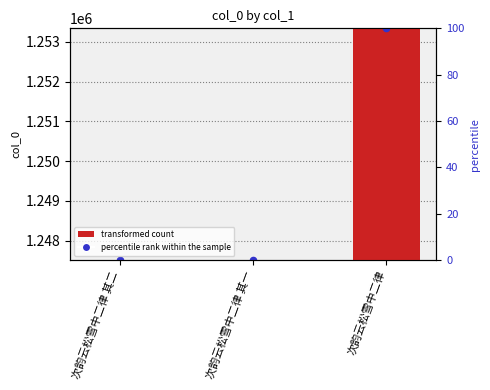

Which has a higher value, 次韵云松雪中二律 其二 or 次韵云松雪中二律?

次韵云松雪中二律